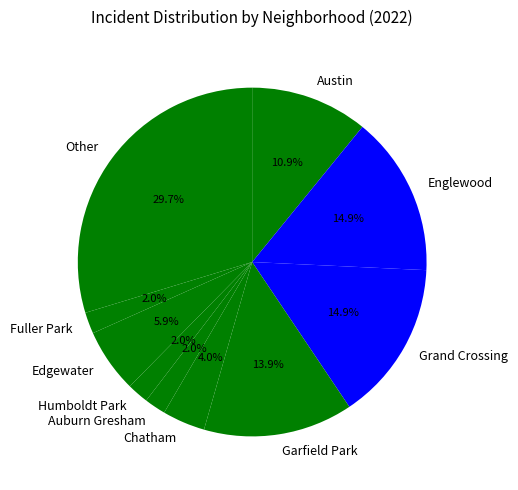

Is the sum of Other and Austin greater than half?

No